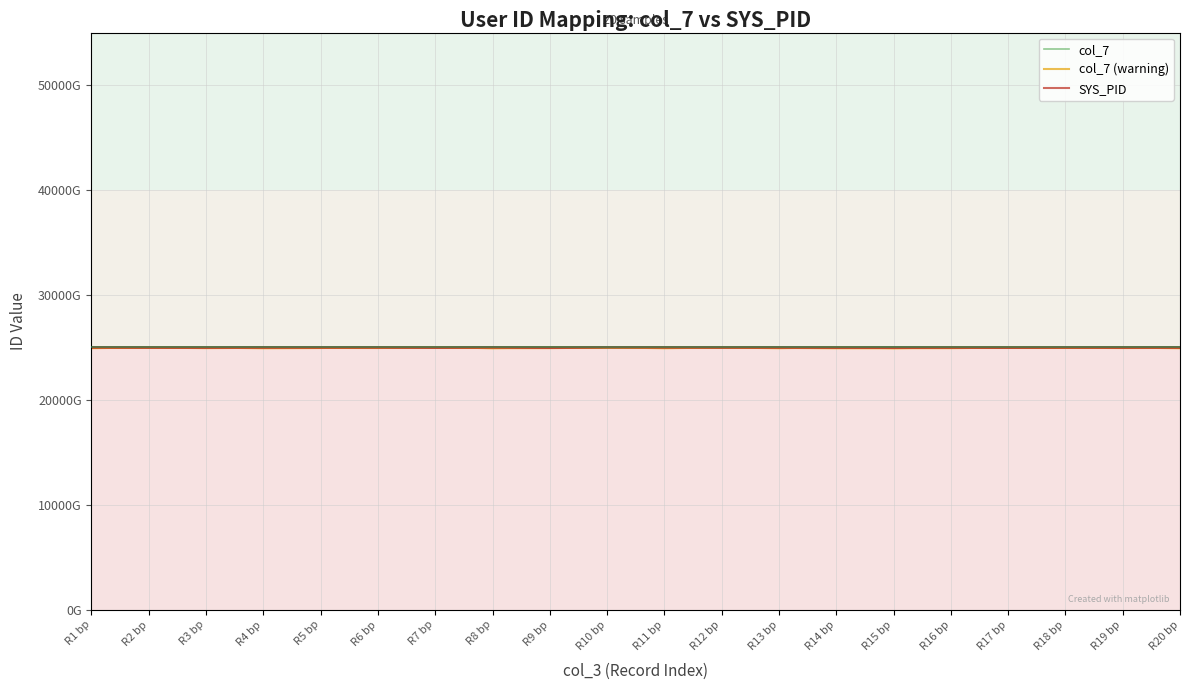

What is the sum of the col_7 values at R6 bp and R20 bp?

50012210735564